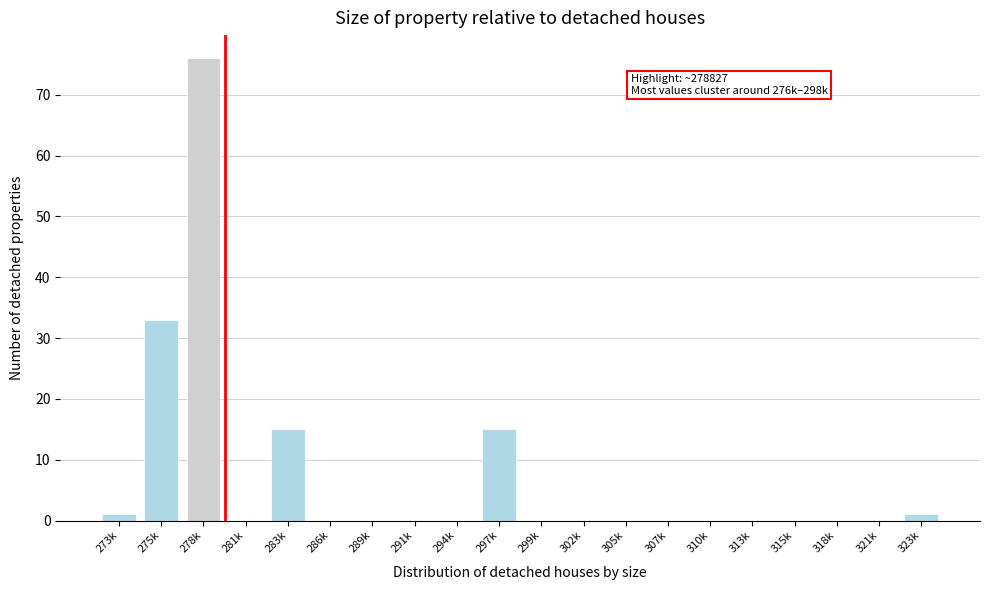

Between 299k and 297k, which is larger?

297k